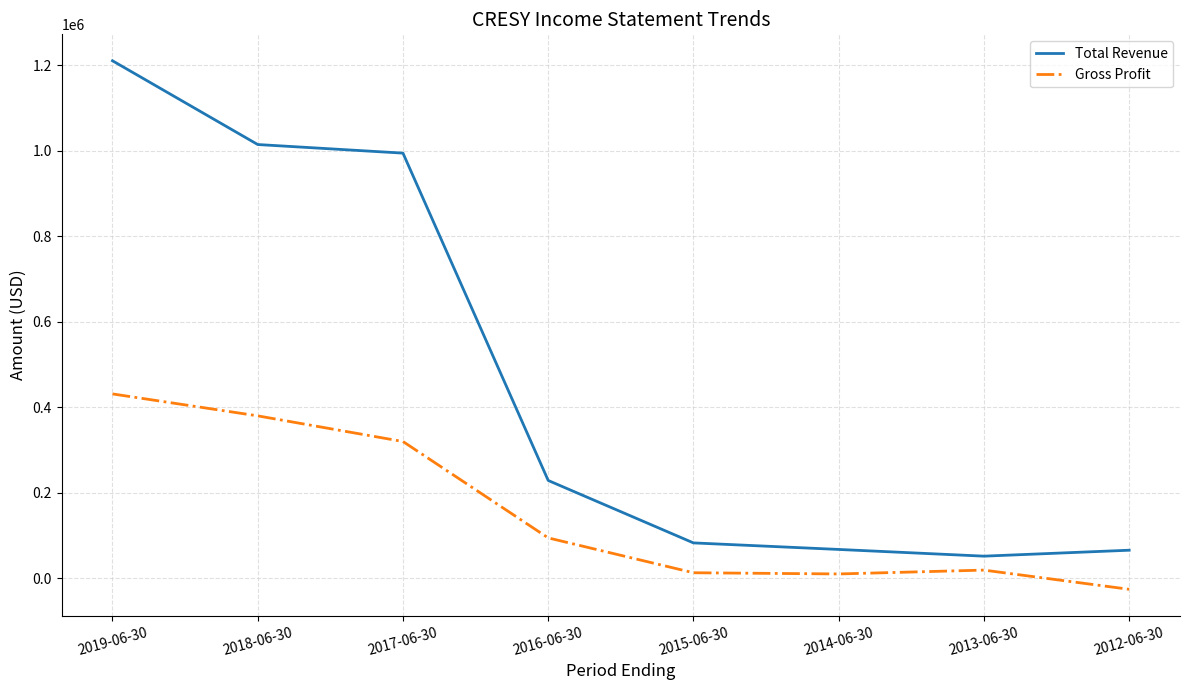

Which category has the lowest value in the Gross Profit series?

2012-06-30